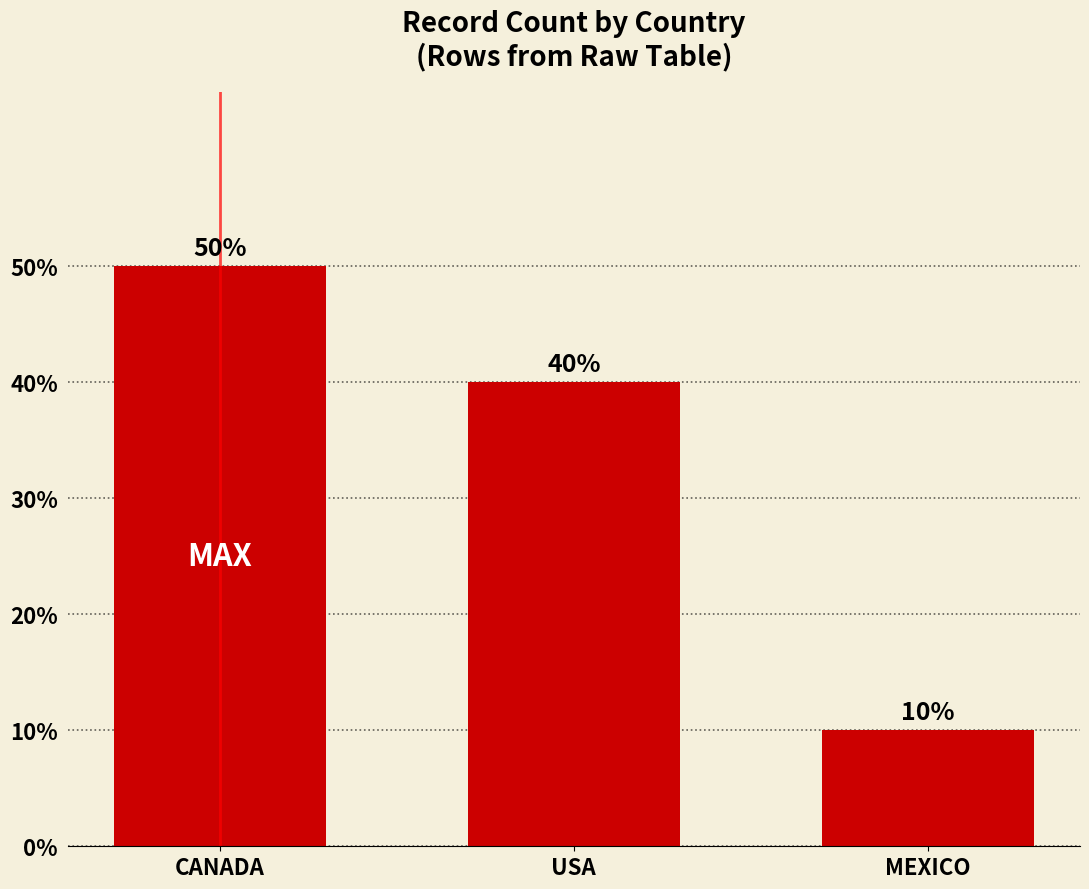

Are the bars horizontal?

No